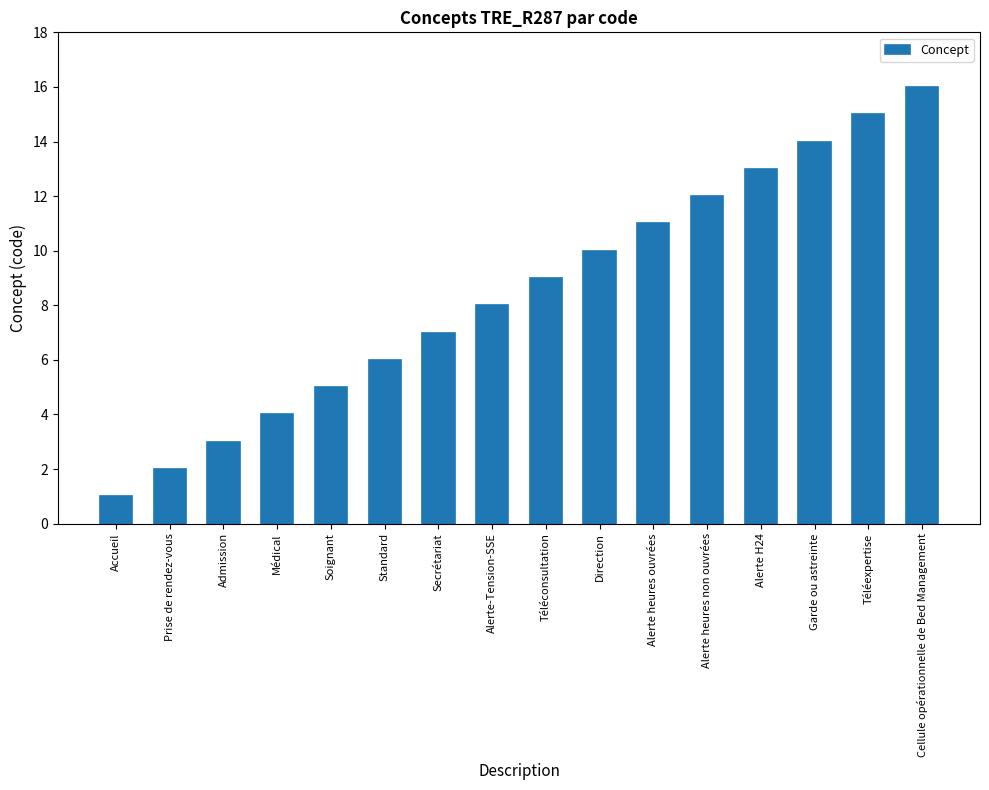

Is it true that the value at Admission is 3?

True